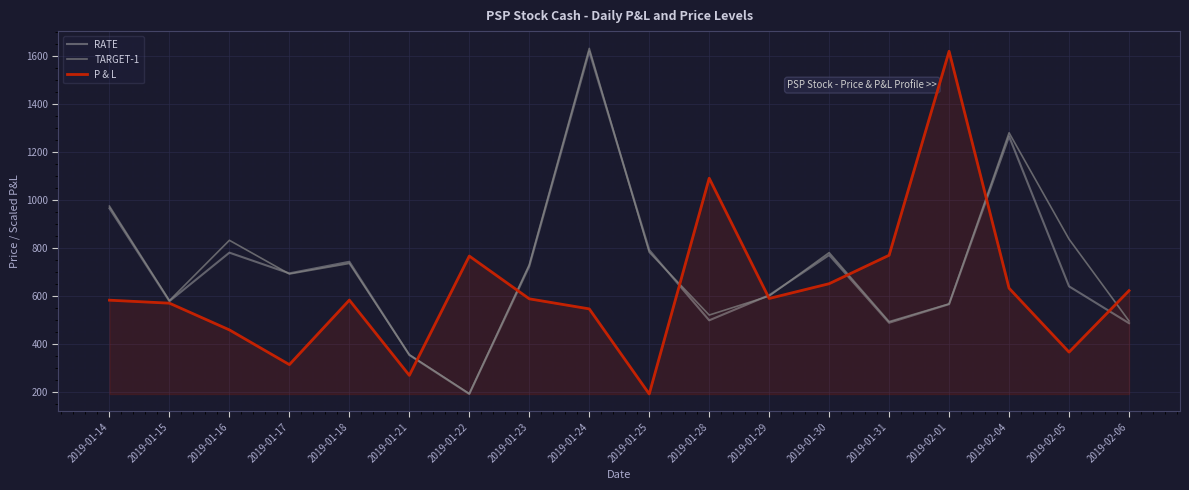

What is the maximum value for P & L?

1620.0